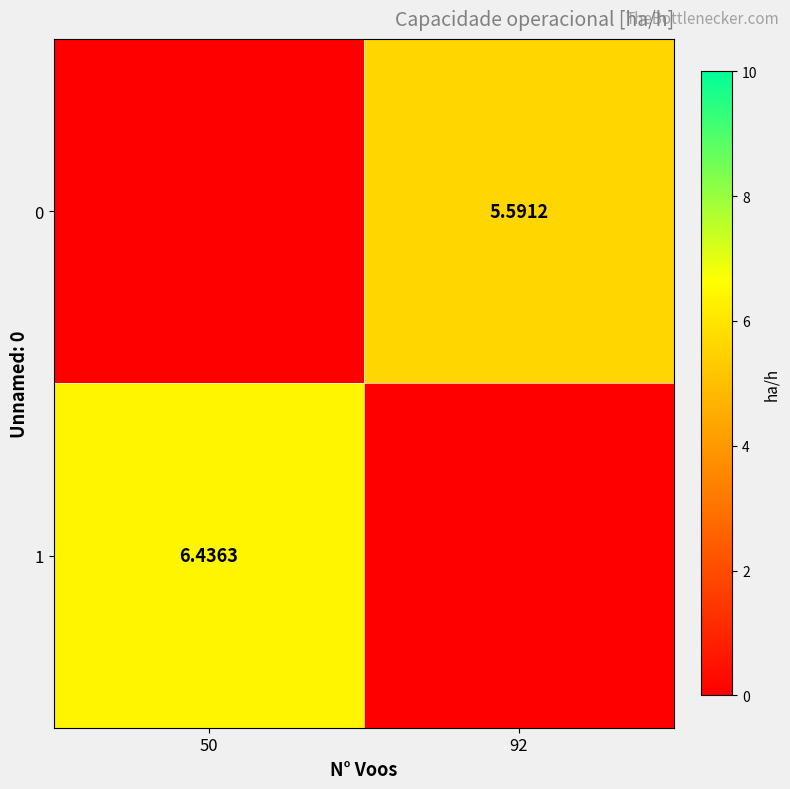

How many distinct data groups are displayed?

2